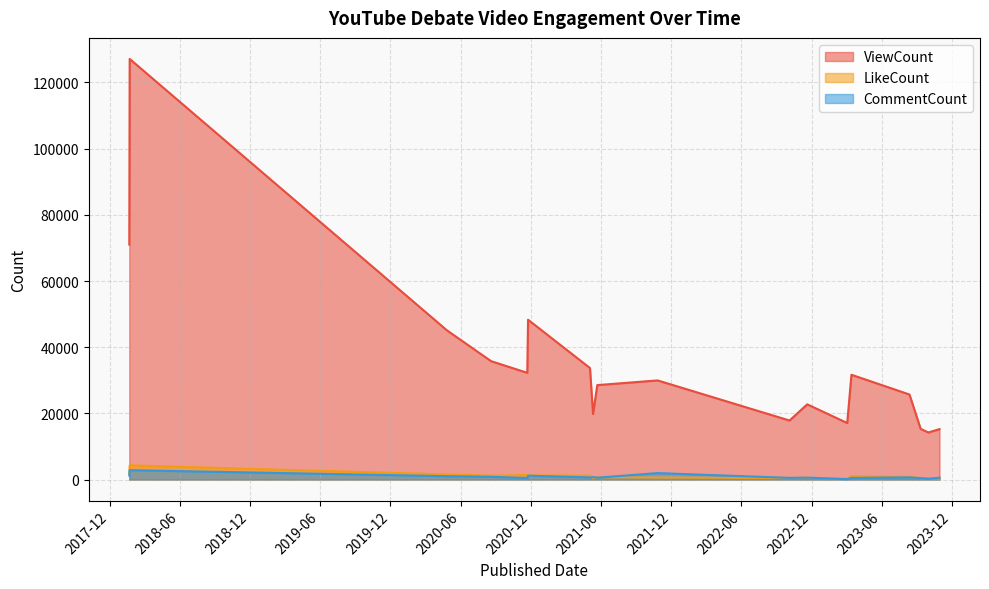

Which series has the largest total across all categories?

ViewCount